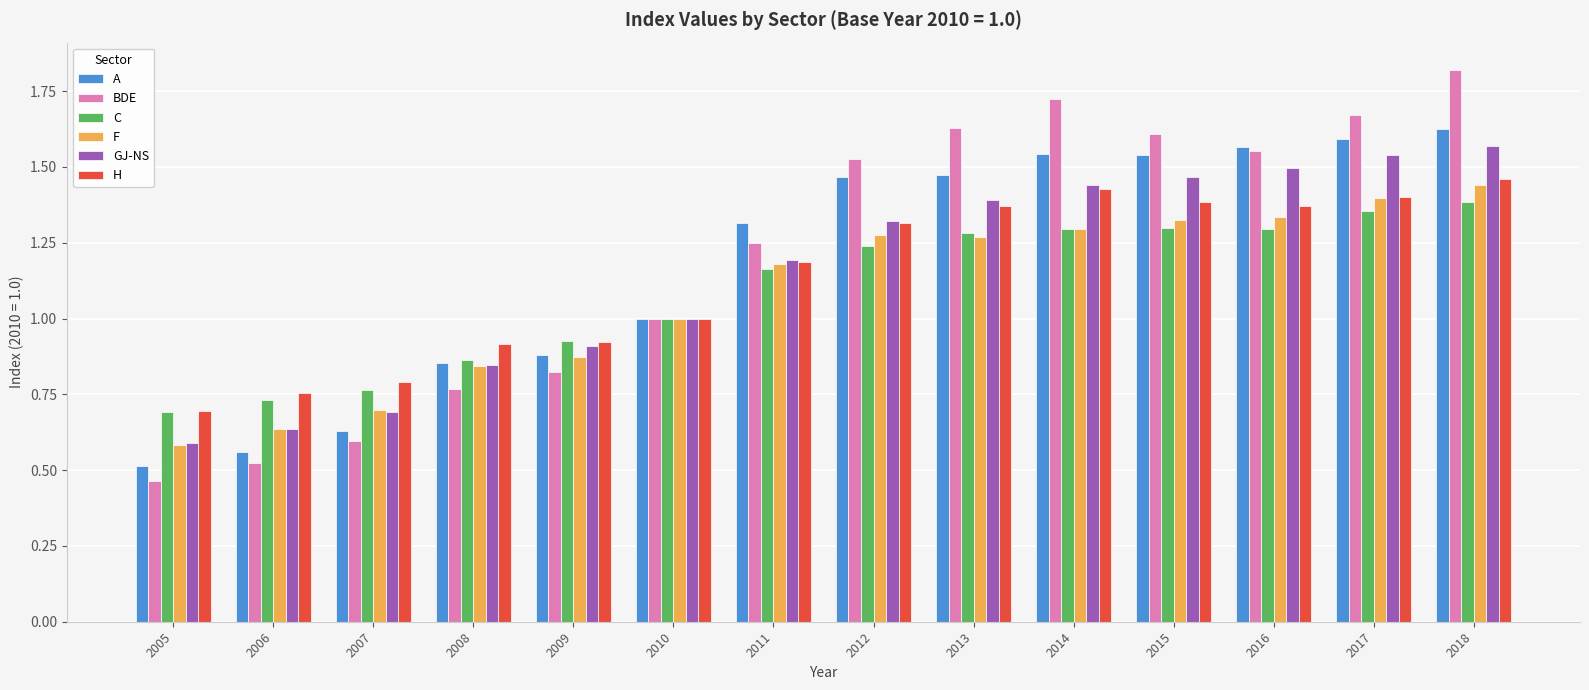

Rank the series by their maximum value, from highest to lowest.

BDE, A, GJ-NS, H, F, C